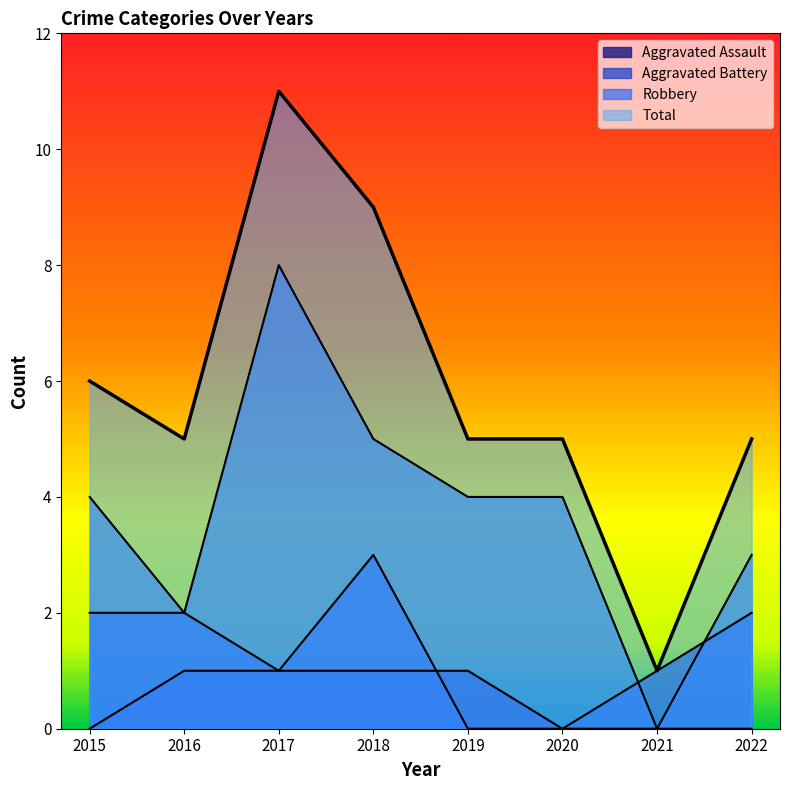

Which category has the highest value across all series?

2017